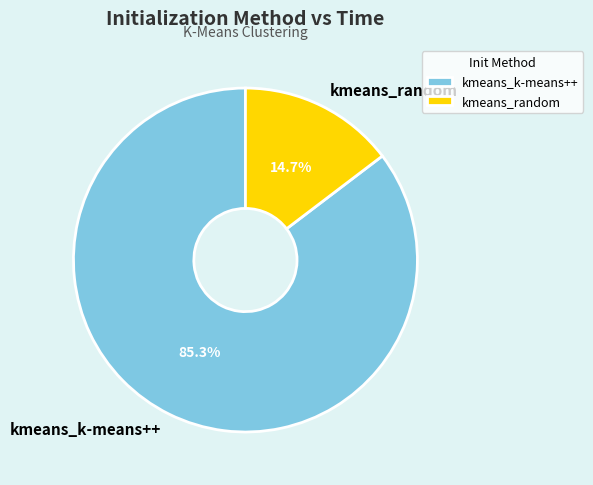

Which slice represents more than half of the pie?

kmeans_k-means++